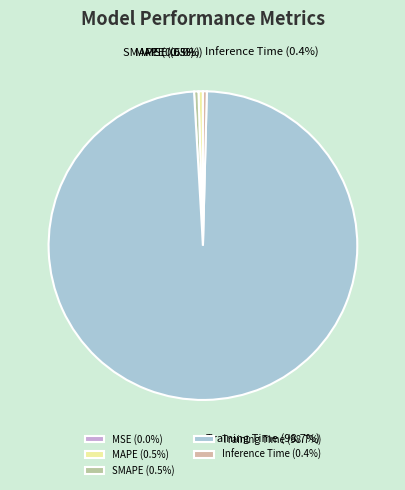

Which category has the biggest portion of the pie?

Training Time